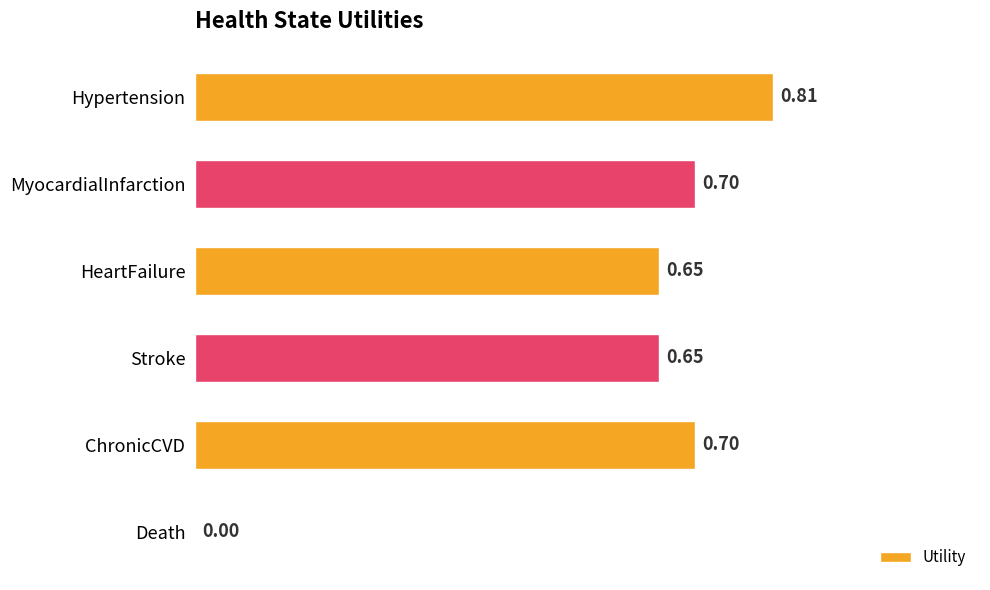

Which has a higher value, Stroke or ChronicCVD?

ChronicCVD